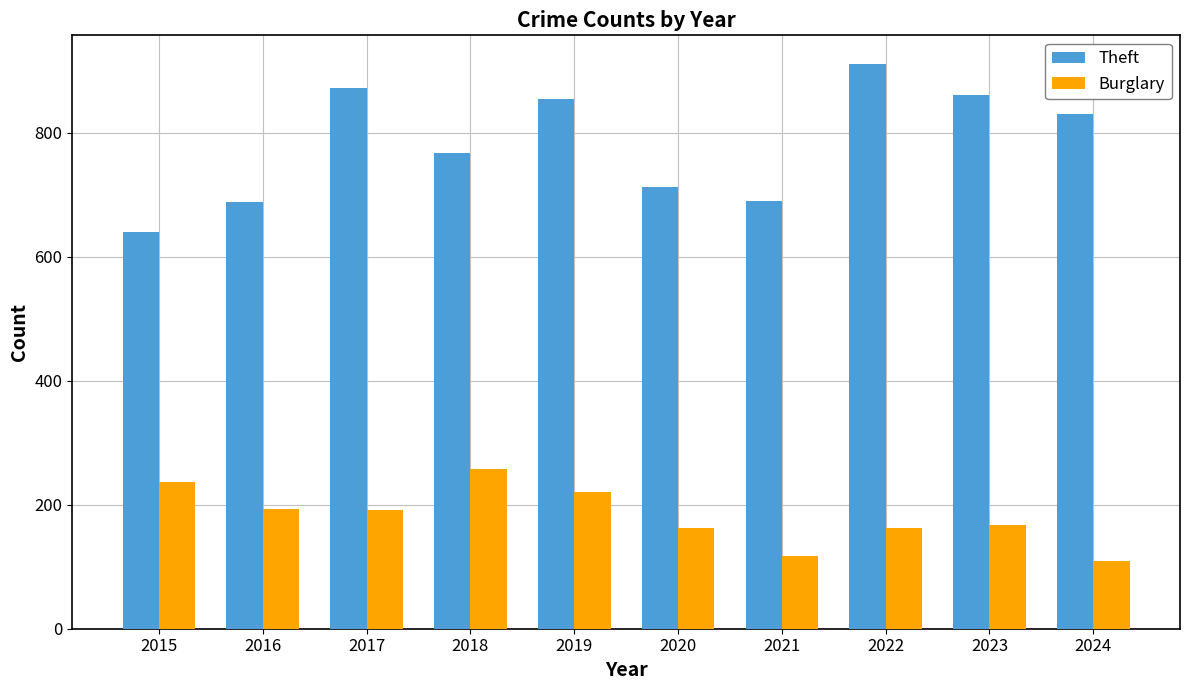

The Theft series shows 713 at 2020. True or false?

True